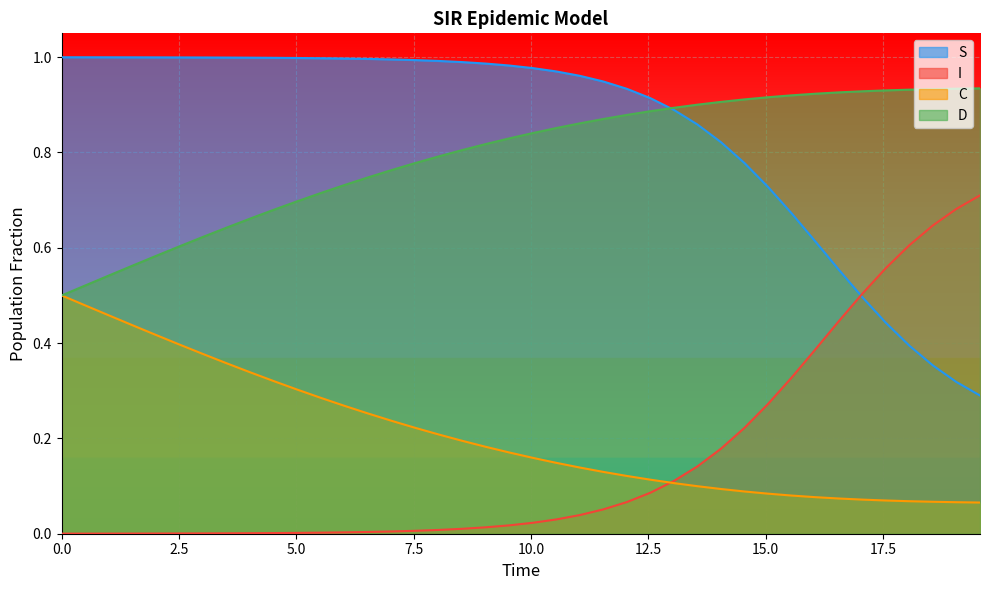

True or false: I and D cross at least once.

False